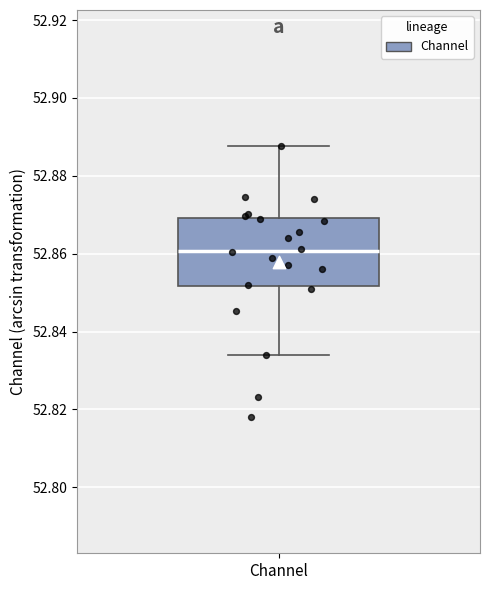

Read this box plot against the y-axis: the position of the median line, the range covered by the box, and the ends of both whiskers. The values are not printed on the chart, so give them approximately, as read against the axis.

median 52.860, box 52.852 to 52.870, whiskers 52.834 to 52.888